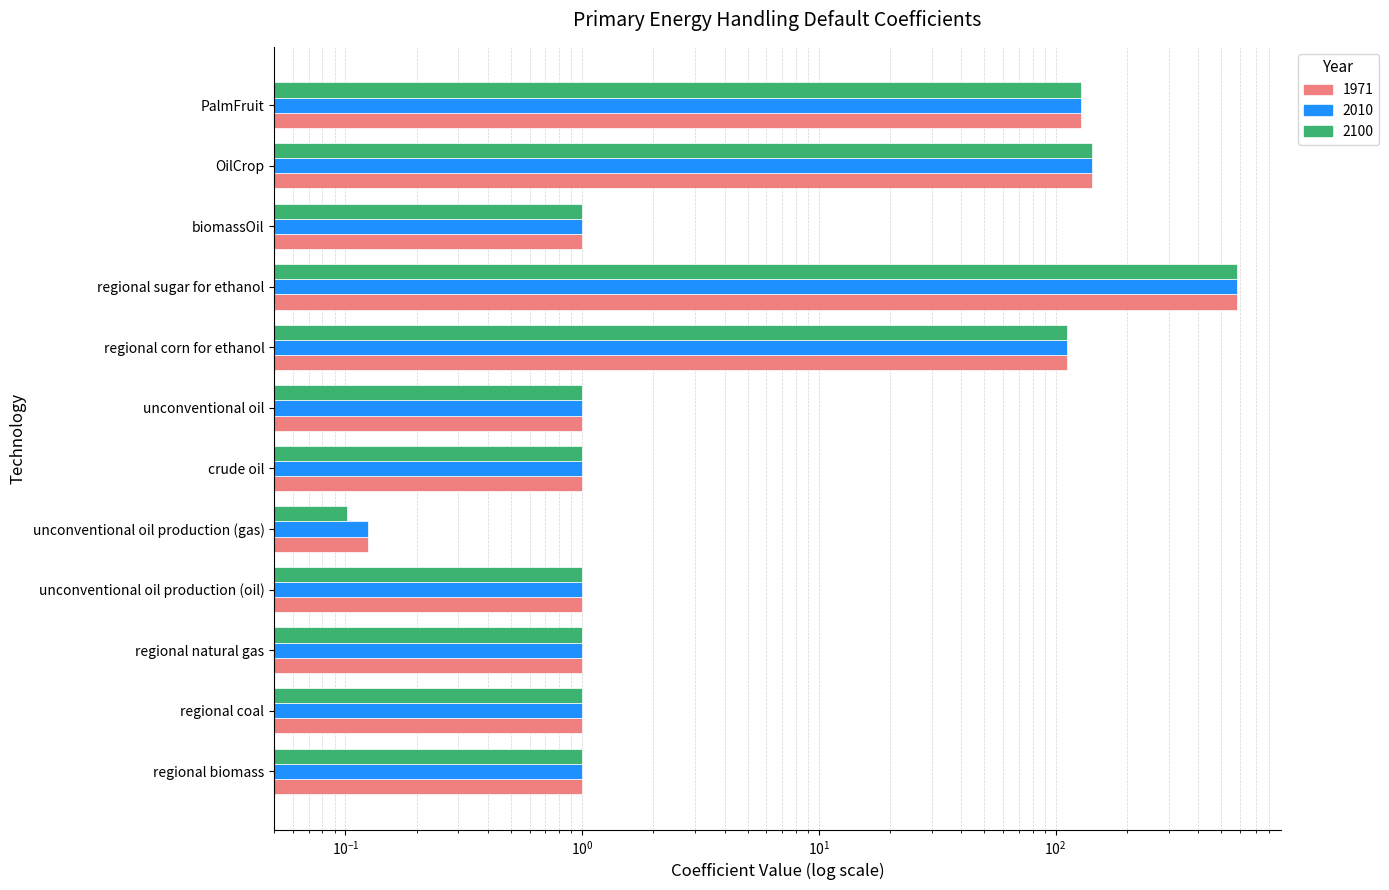

What is the smallest value displayed?

0.1